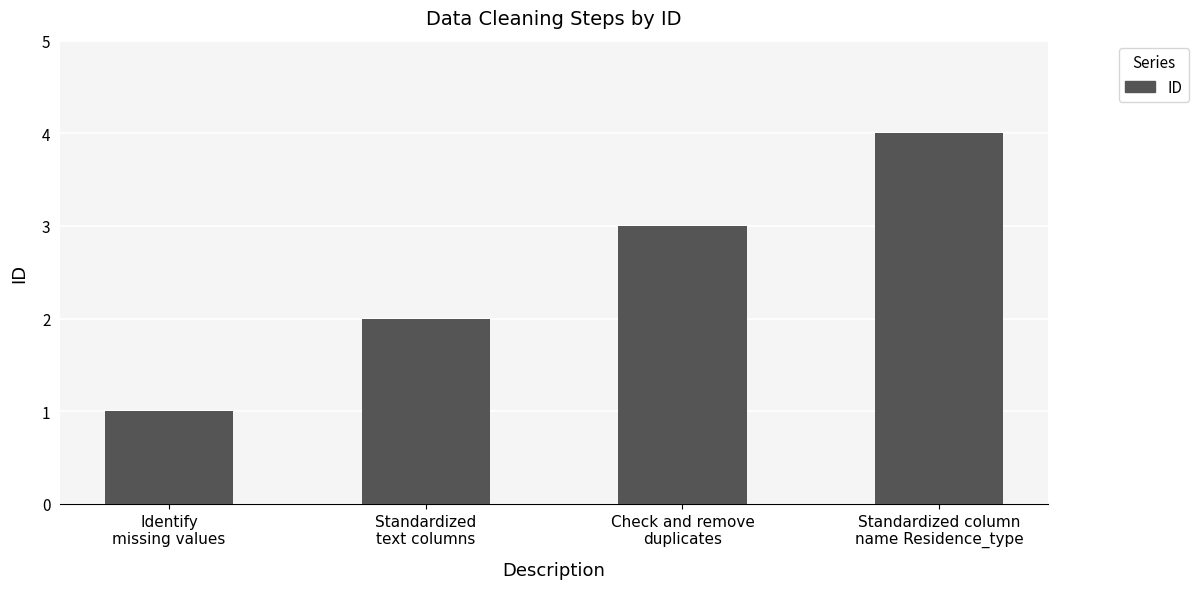

Reading right to left, transcribe all the data shown in this chart.

4	3	2	1